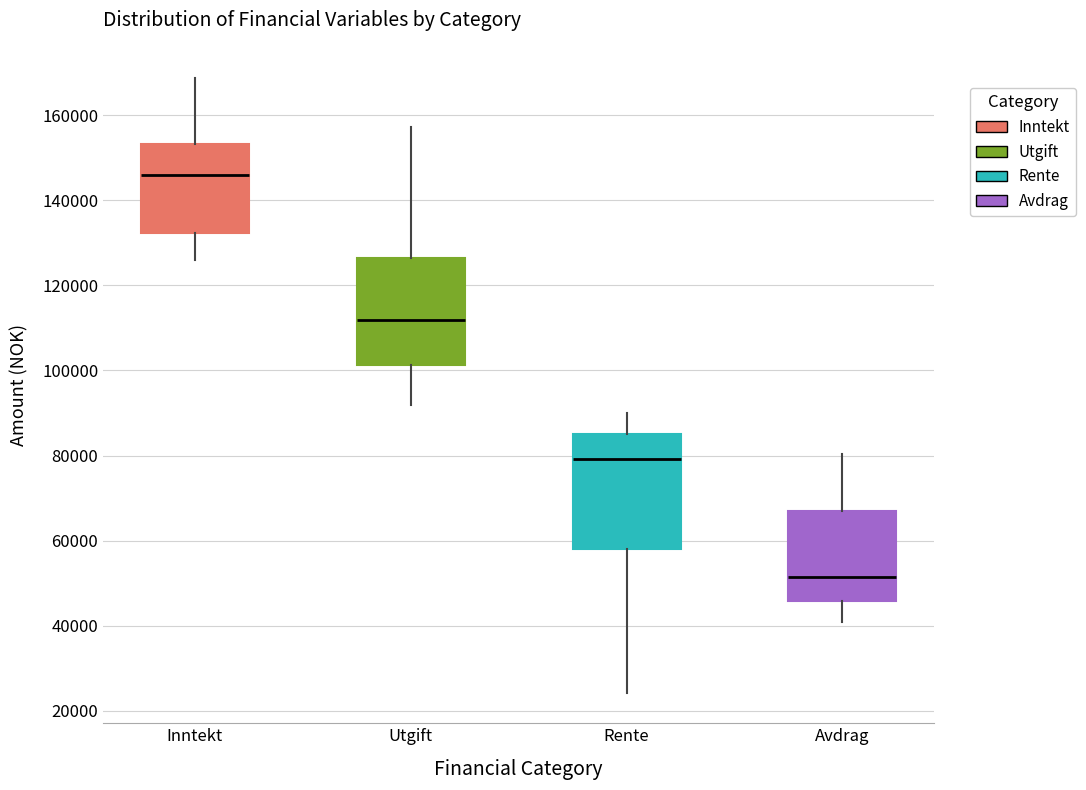

Reading left to right, transcribe this box plot: for each box, give where its median line is, the range the box spans, and where its two whiskers end, as read against the y-axis. The values are not printed on the chart, so give them approximately, as read against the axis.

Inntekt: median 146000, box 132000 to 154000, whiskers 126000 to 168000
Utgift: median 112000, box 102000 to 126000, whiskers 92000 to 158000
Rente: median 80000, box 58000 to 84000, whiskers 24000 to 90000
Avdrag: median 52000, box 46000 to 68000, whiskers 40000 to 80000